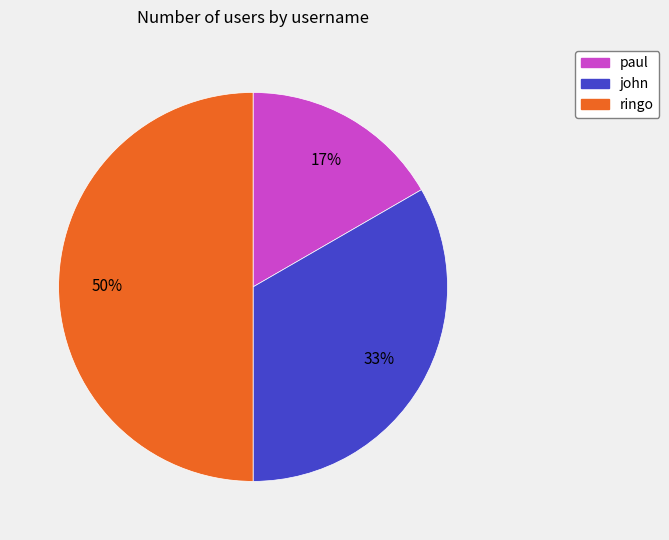

Which slice is the smallest?

paul